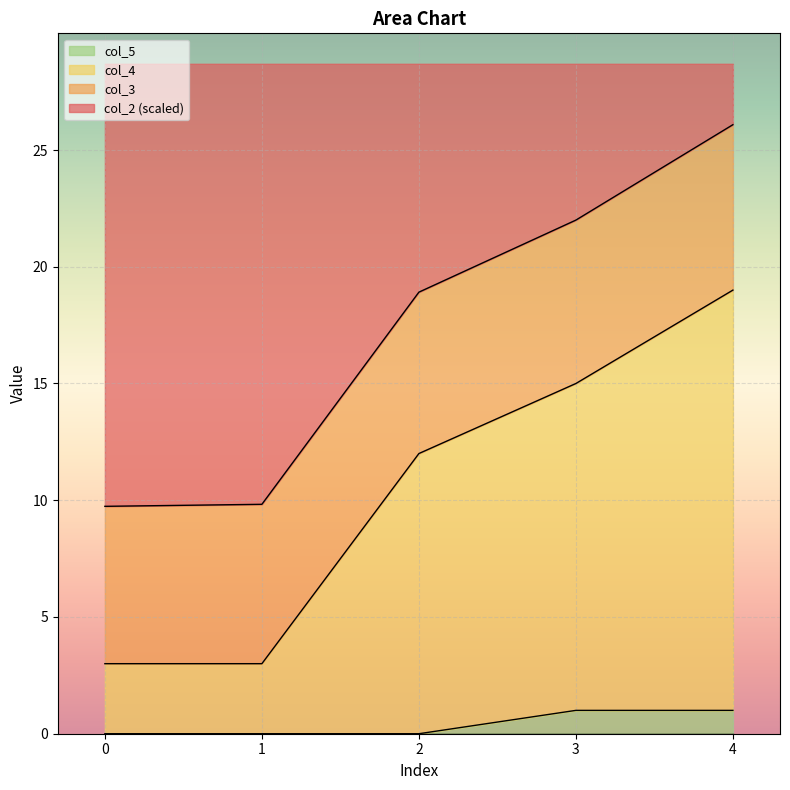

What is the total value across all series at 0?

28.7